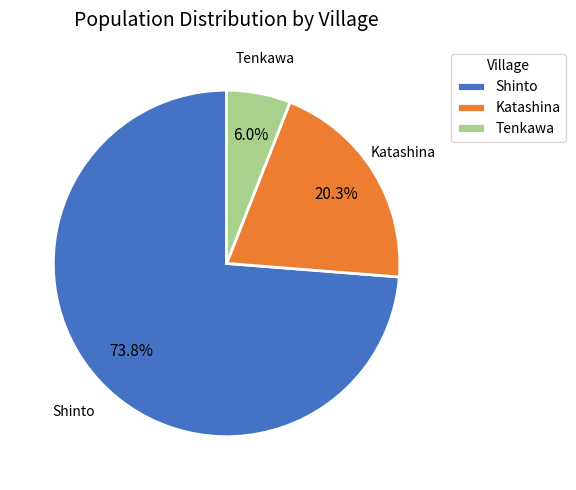

Count the number of slices in the pie.

3